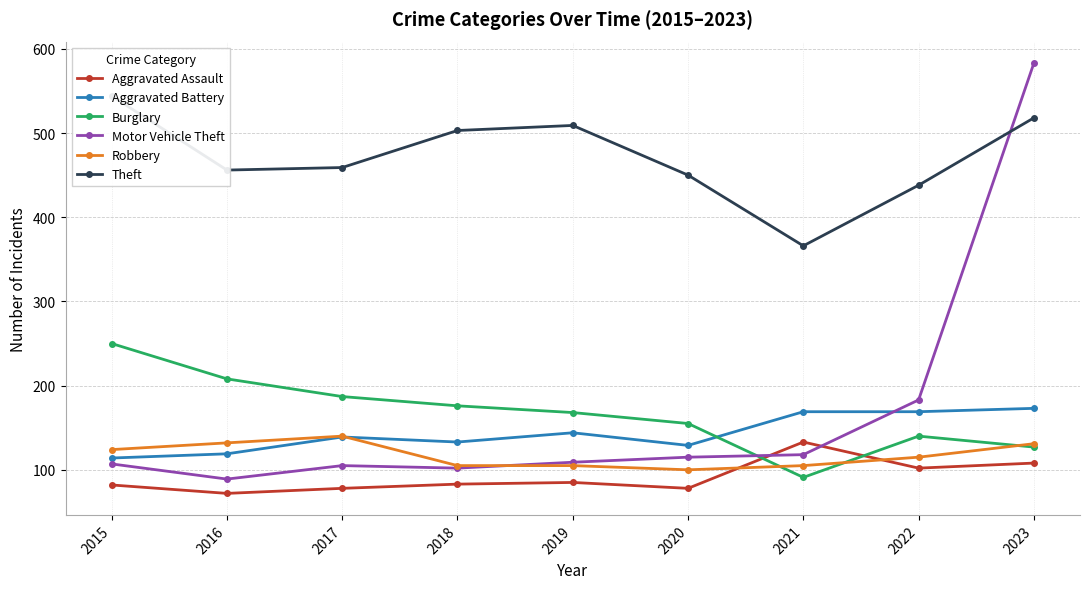

What is the minimum value for Motor Vehicle Theft?

89